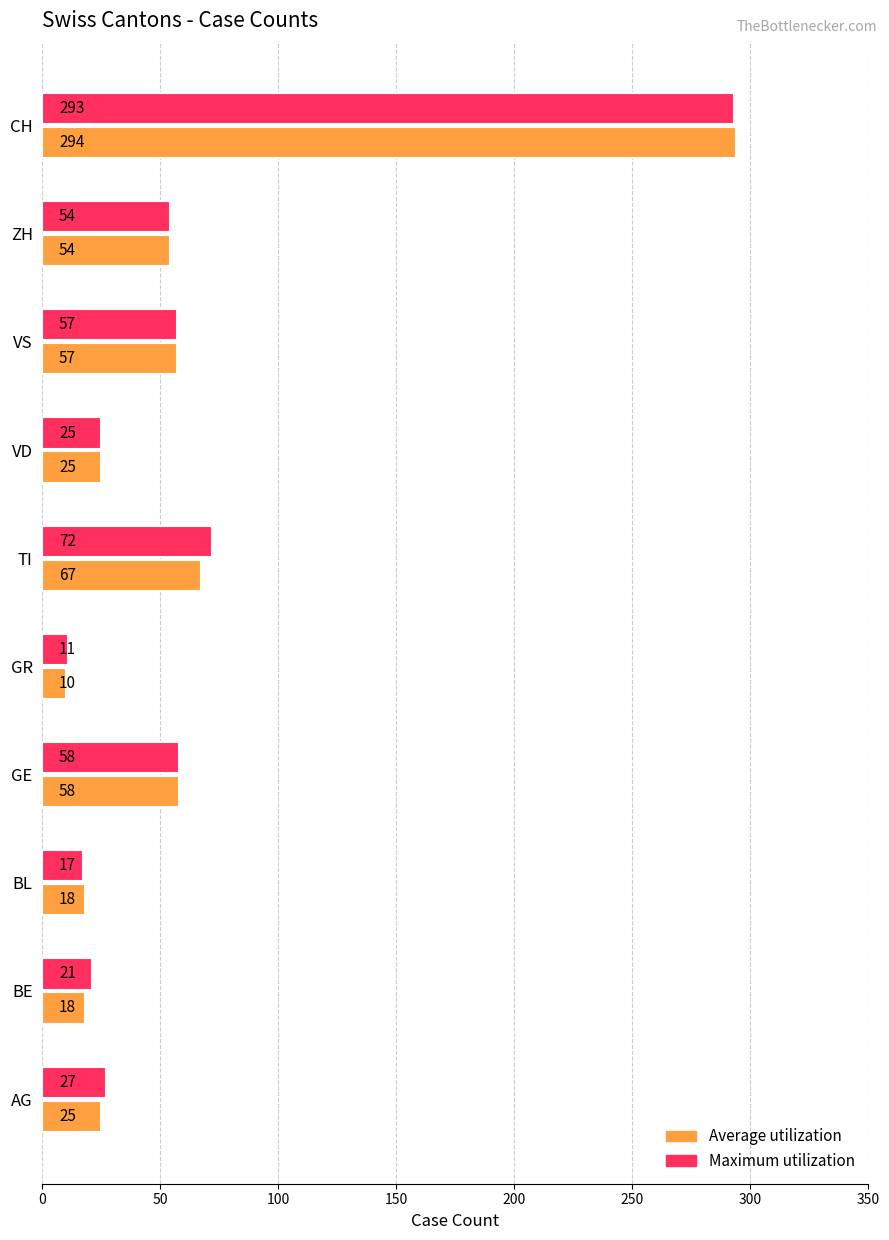

Count the number of categories in the chart.

10